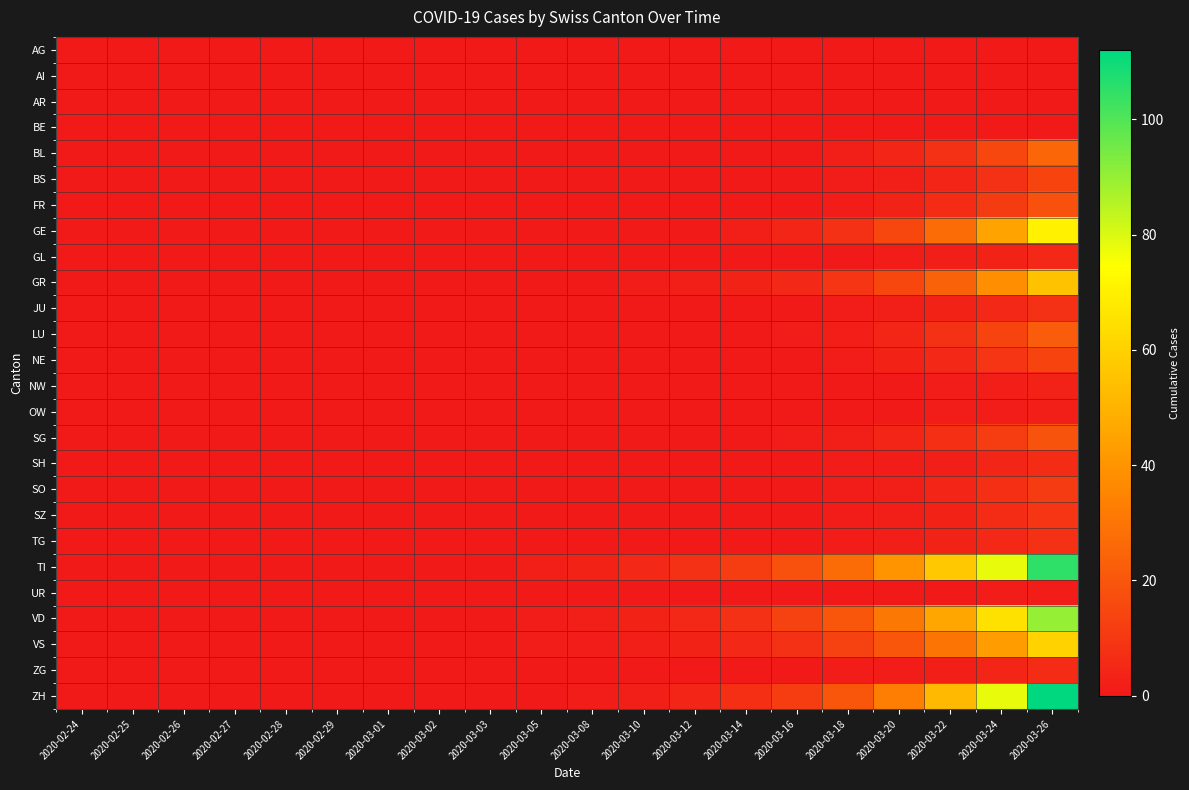

At how many categories does at least one series exceed 29?

4